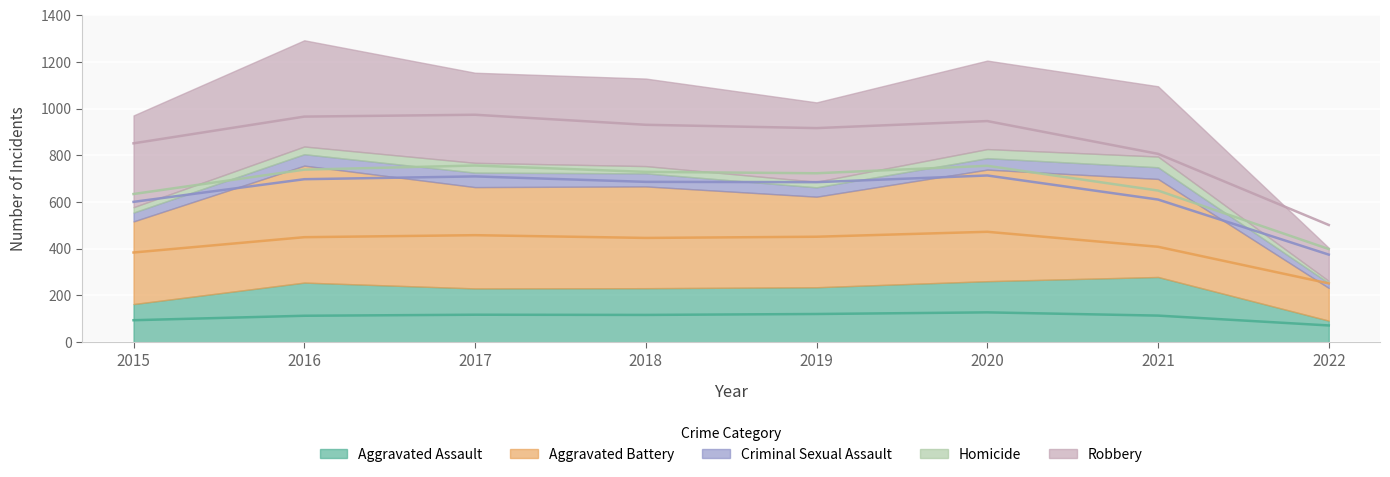

How many categories are shown in the chart?

8